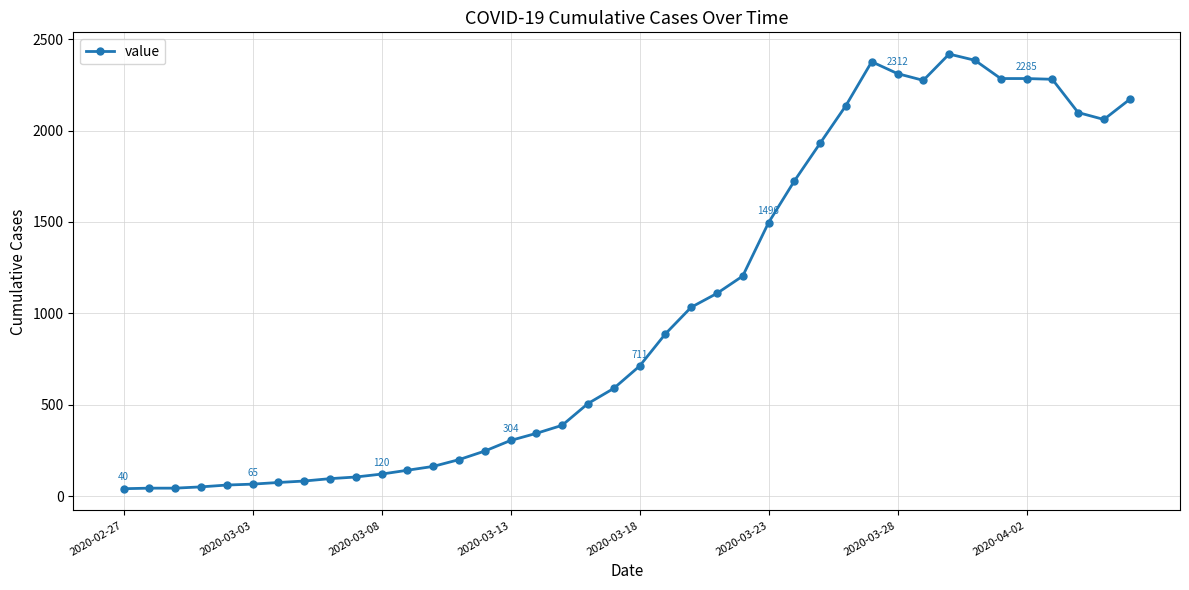

Does the chart display data point markers on the line(s)?

Yes